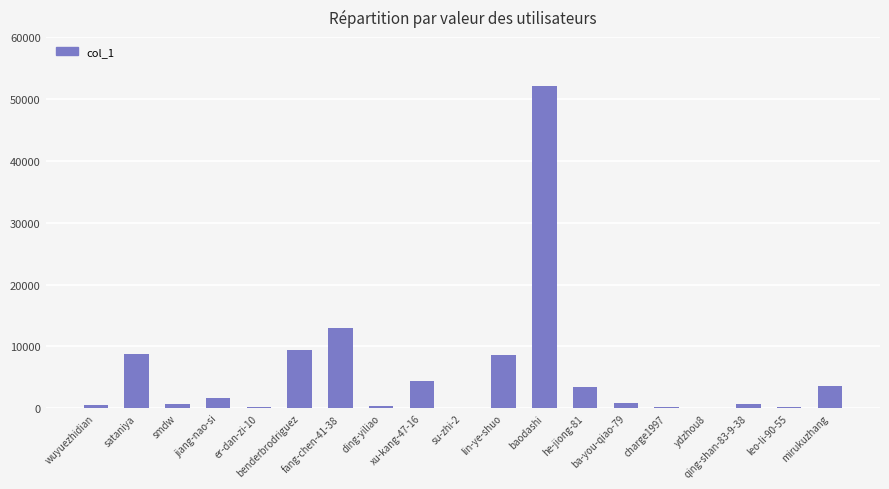

Is it true that the value at xu-kang-47-16 is 4460?

True